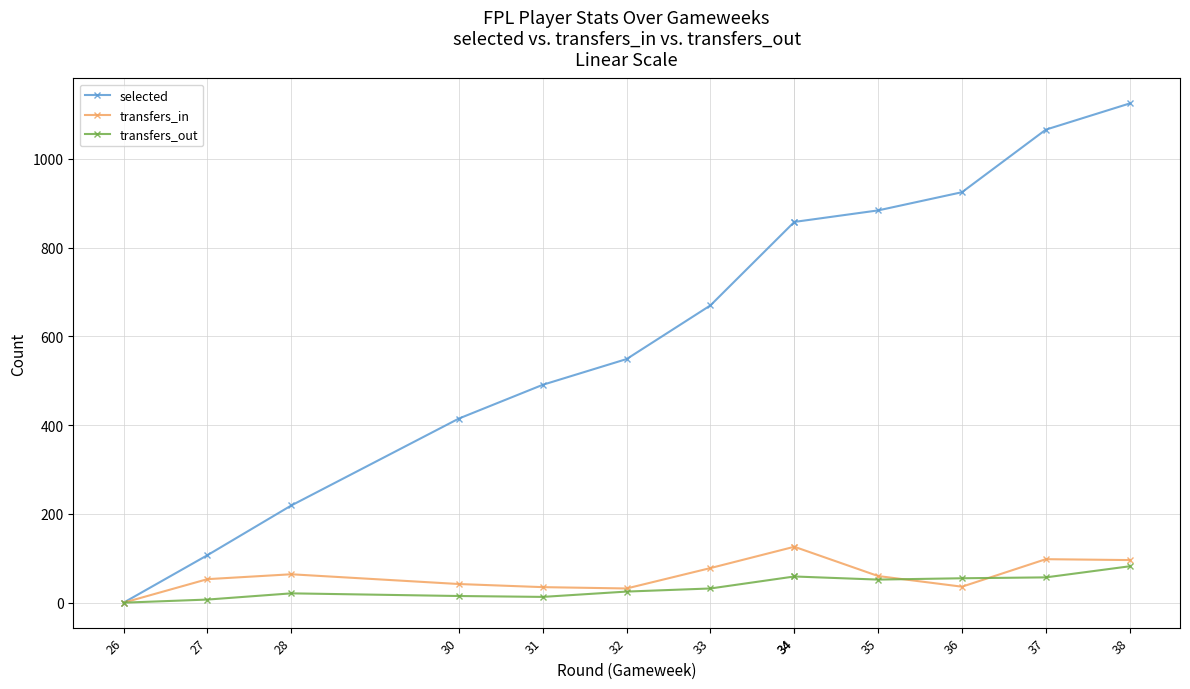

What value does the transfers_in series have at 38?

96